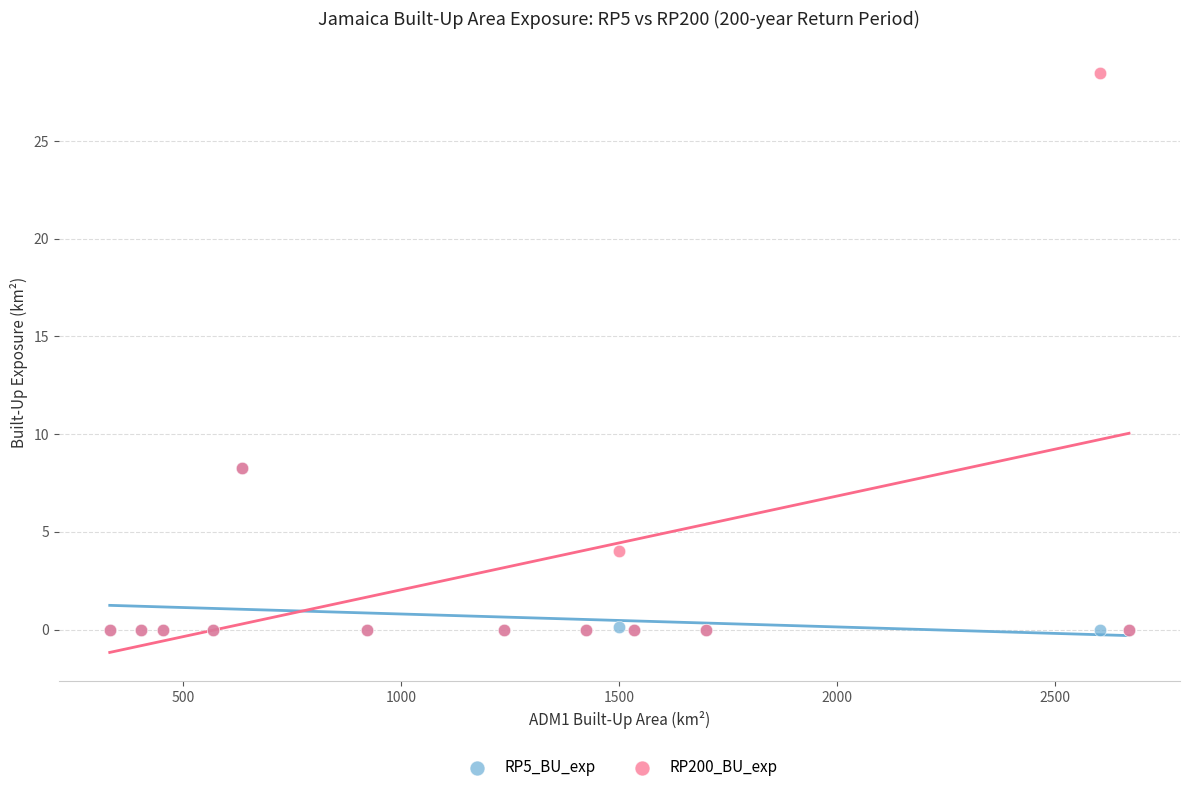

Which series reaches the maximum Y coordinate?

RP200_BU_exp